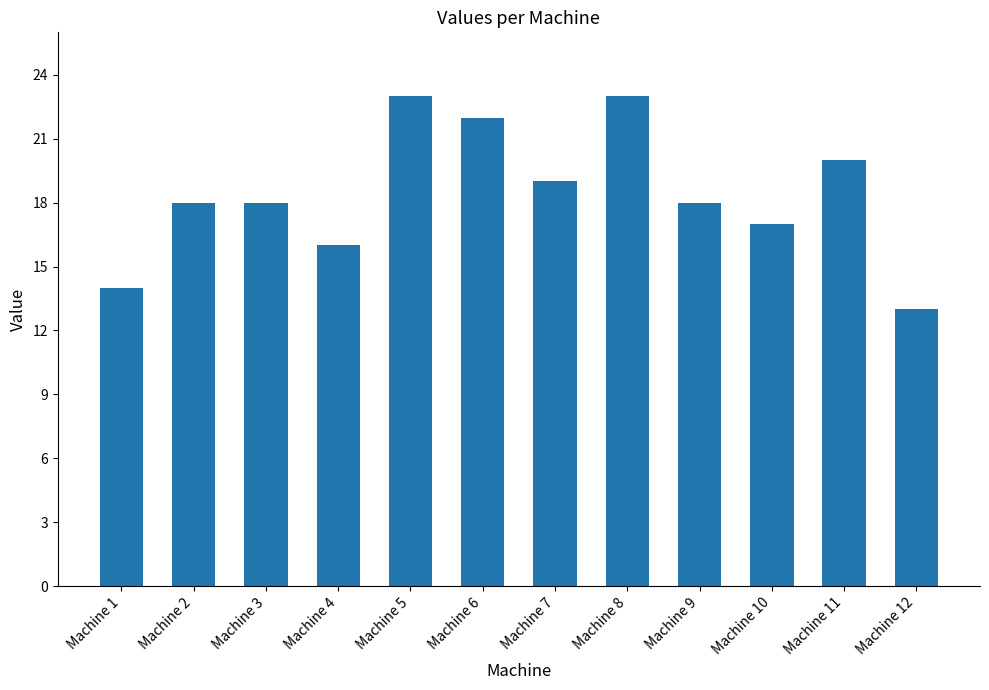

The chart shows a value of 28 at Machine 7. True or false?

False